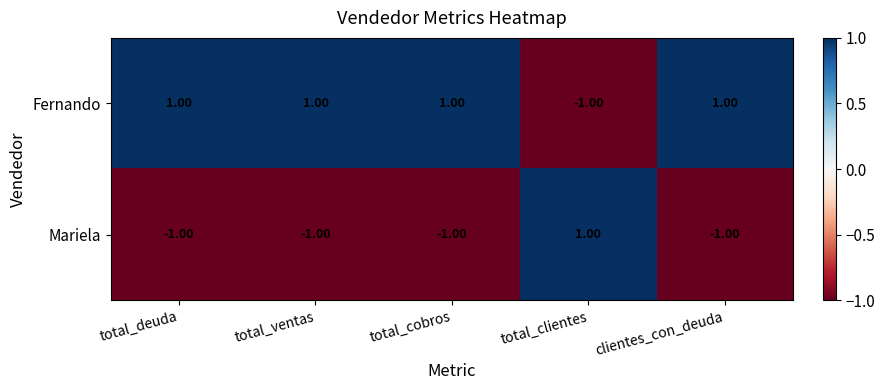

At total_ventas, list the series in order from smallest to largest.

Mariela, Fernando